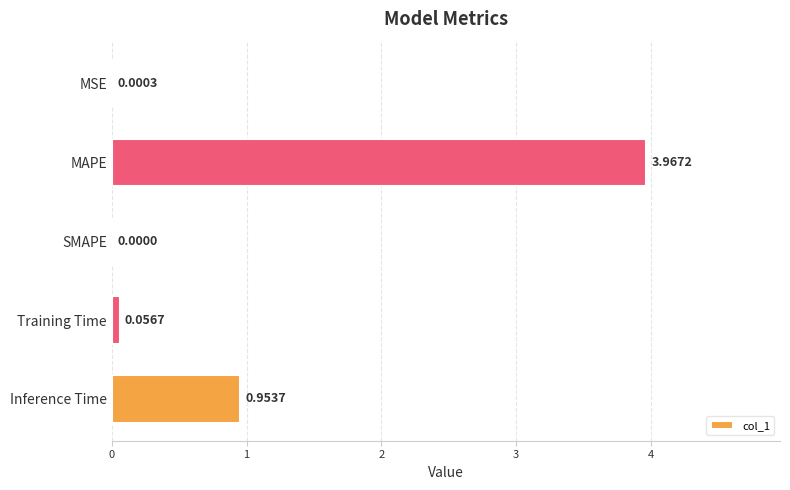

Which category has the highest value across all series?

MAPE